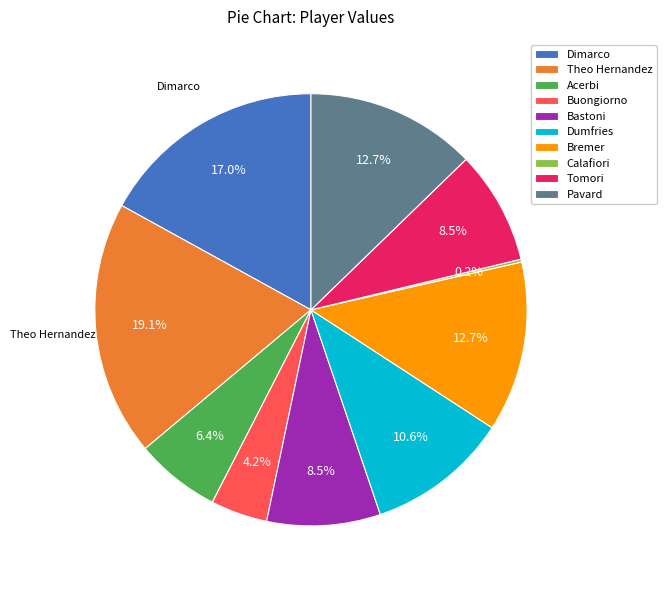

Combined, do Bremer and Tomori account for over 50%?

No